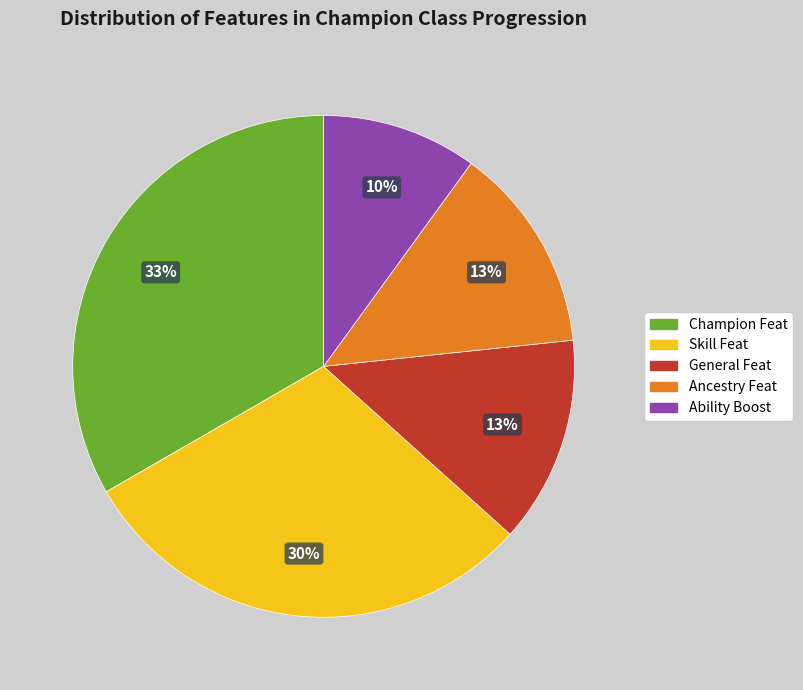

Do Ability Boost and Skill Feat together represent more than half of the pie?

No